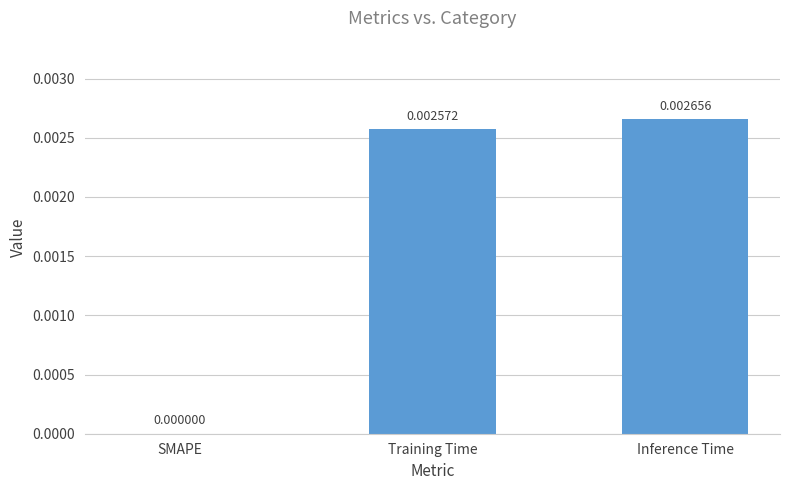

Which label corresponds to the largest value in the chart?

Inference Time